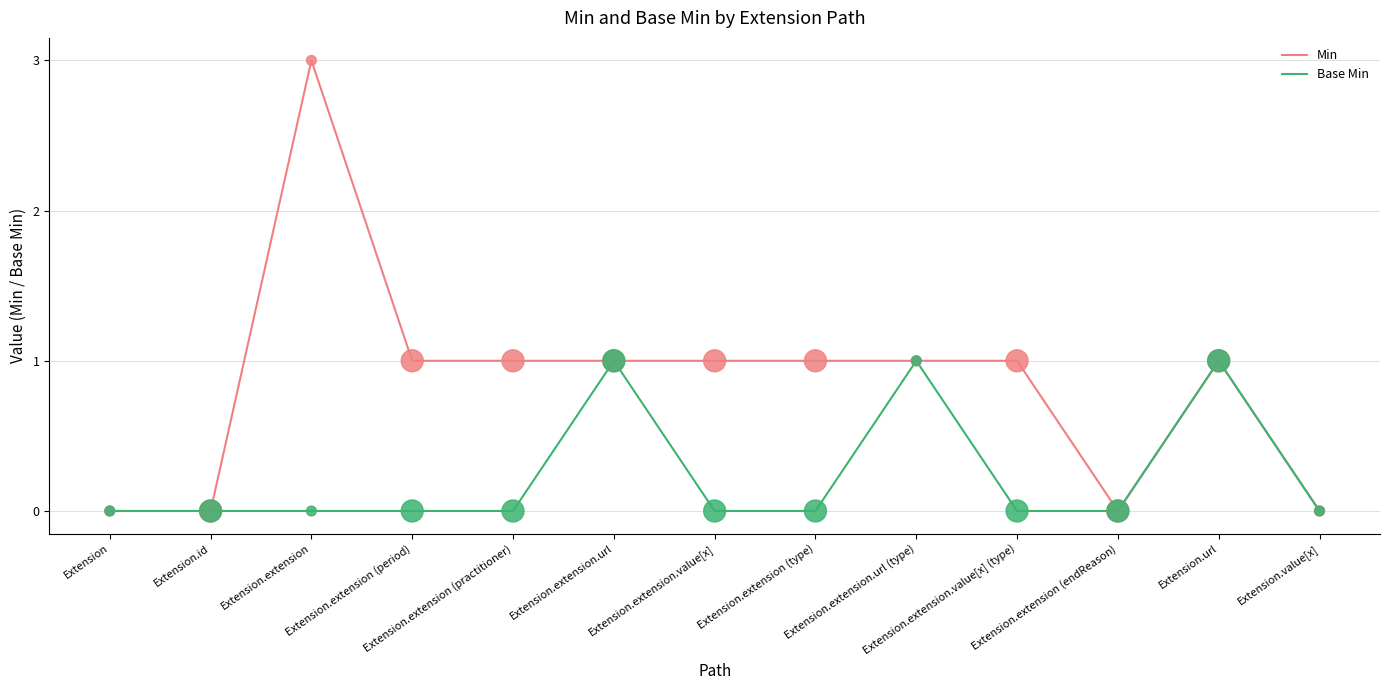

Which series has the largest range (max minus min)?

Min